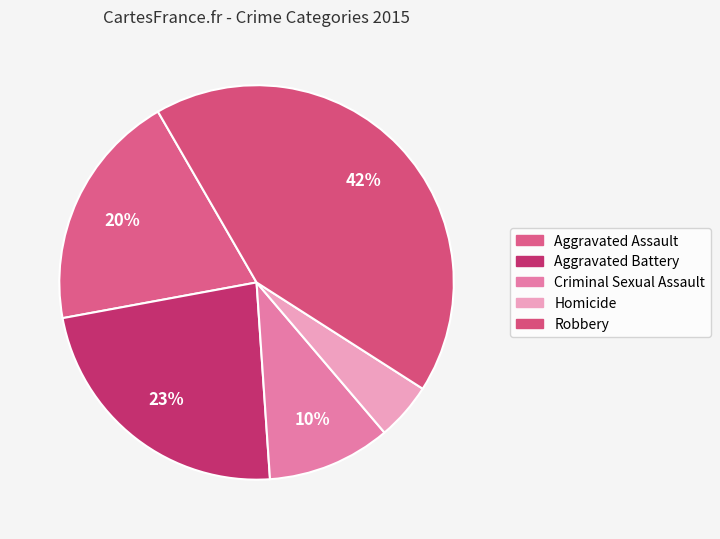

Combined, do Aggravated Assault and Aggravated Battery account for over 50%?

No